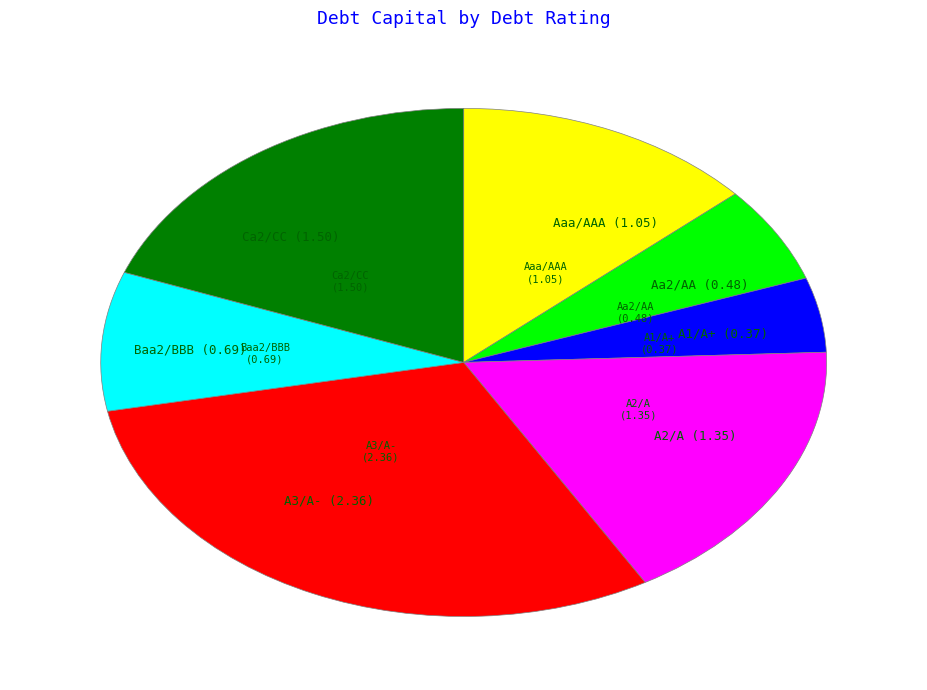

Which has a higher value, A2/A (1.35) or Aa2/AA (0.48)?

A2/A (1.35)